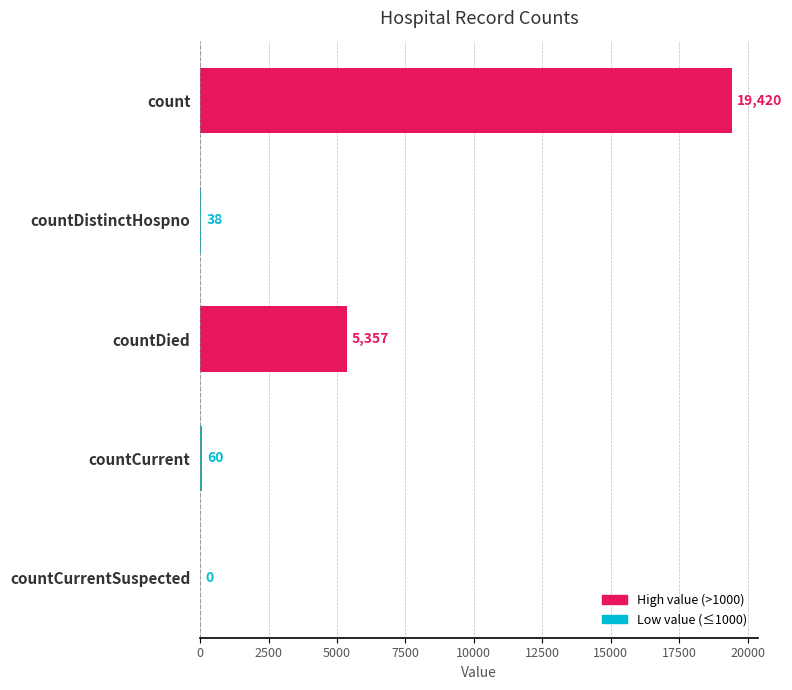

True or false: the data shows 0 at countCurrentSuspected.

True